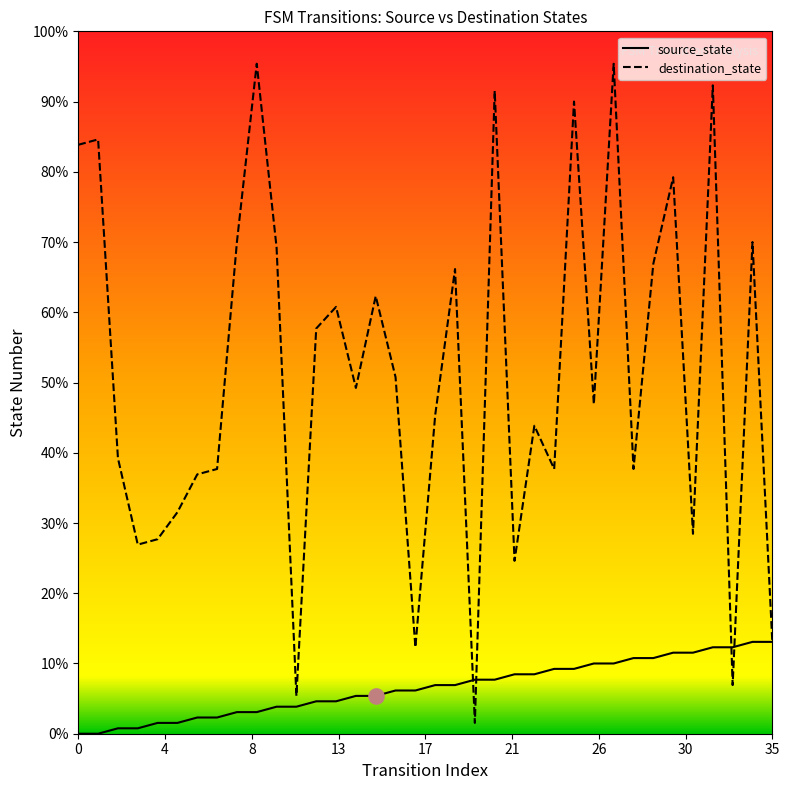

Which series has the largest total across all categories?

destination_state